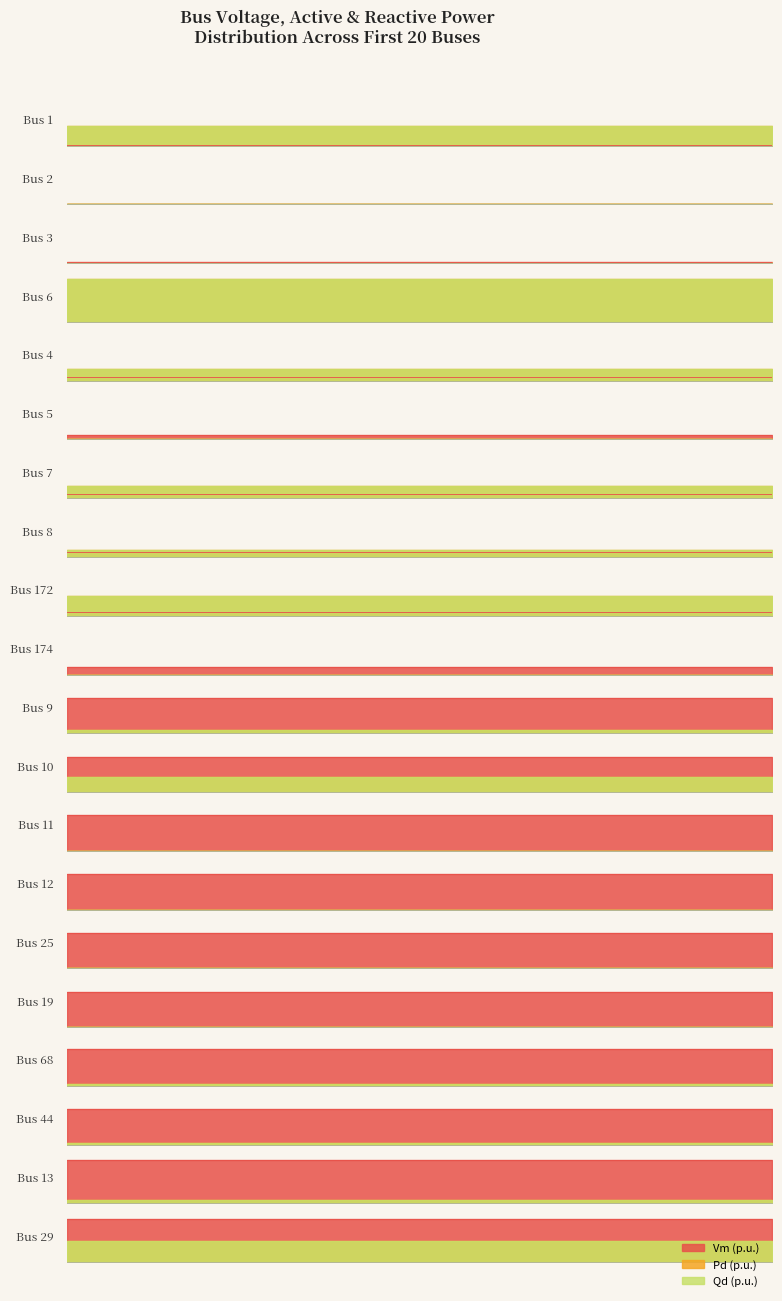

Does the chart have visible grid lines?

No